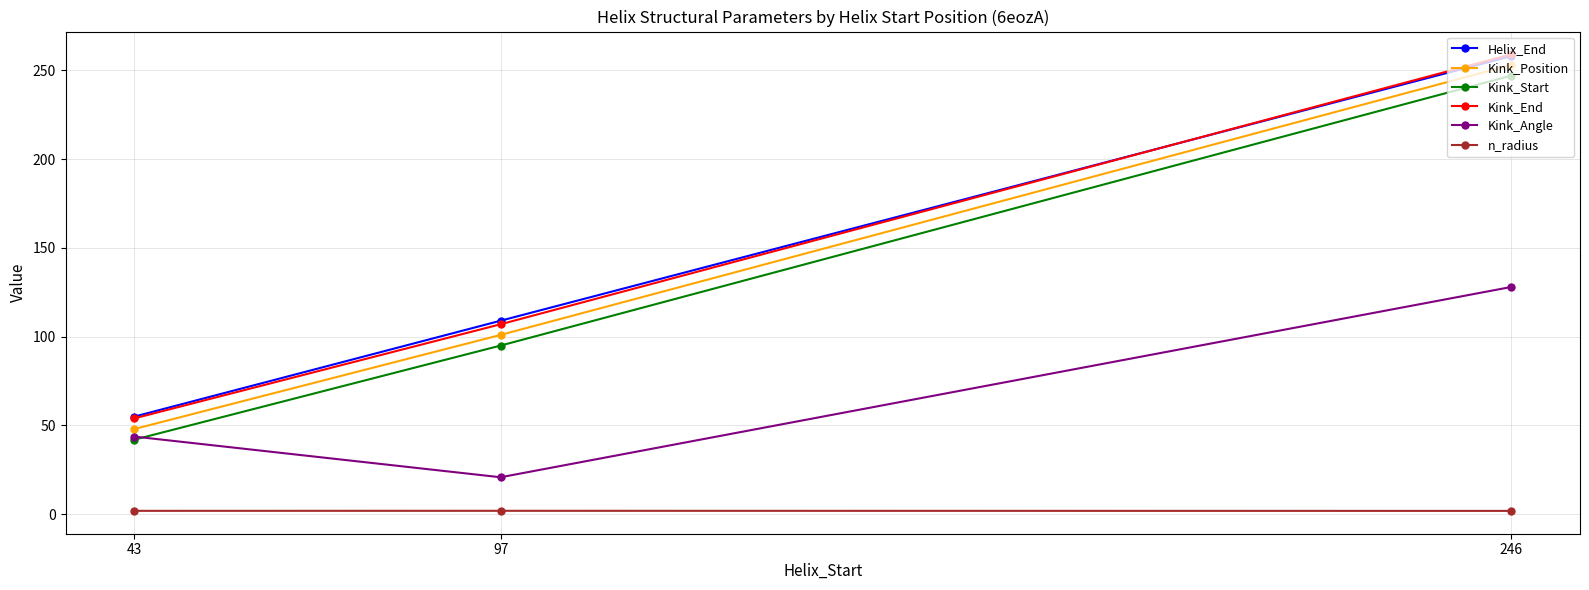

What is the difference between the maximum and minimum values in the Kink_End series?

205.0